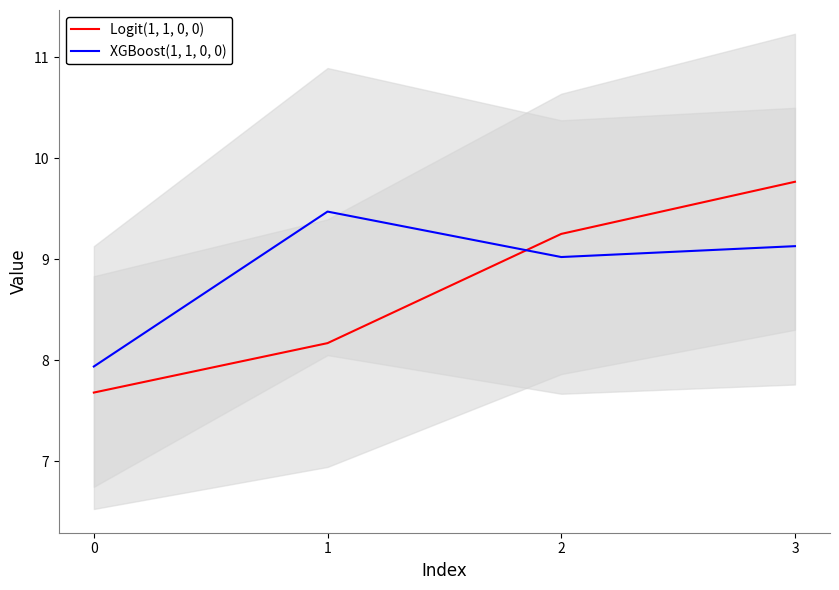

What is the difference between the XGBoost(1, 1, 0, 0) values at 3 and 1?

0.3